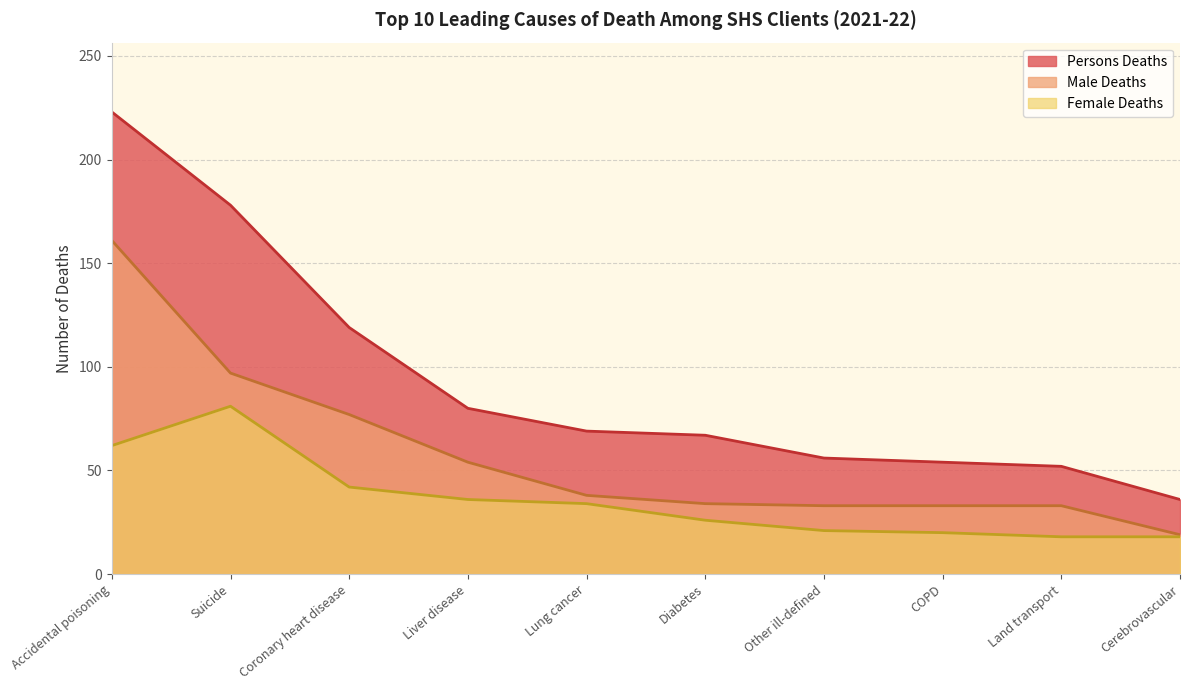

Between COPD and Land transport, which is larger?

COPD